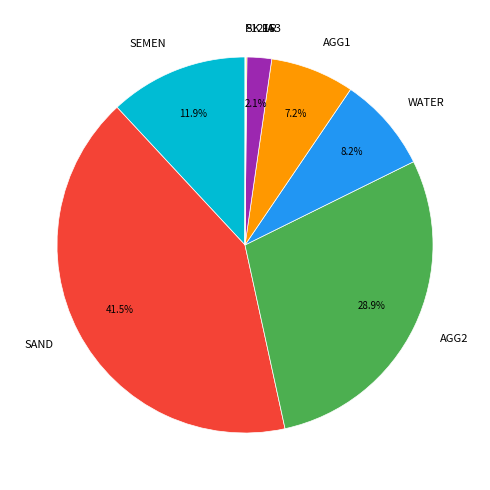

Which category has the biggest portion of the pie?

SAND